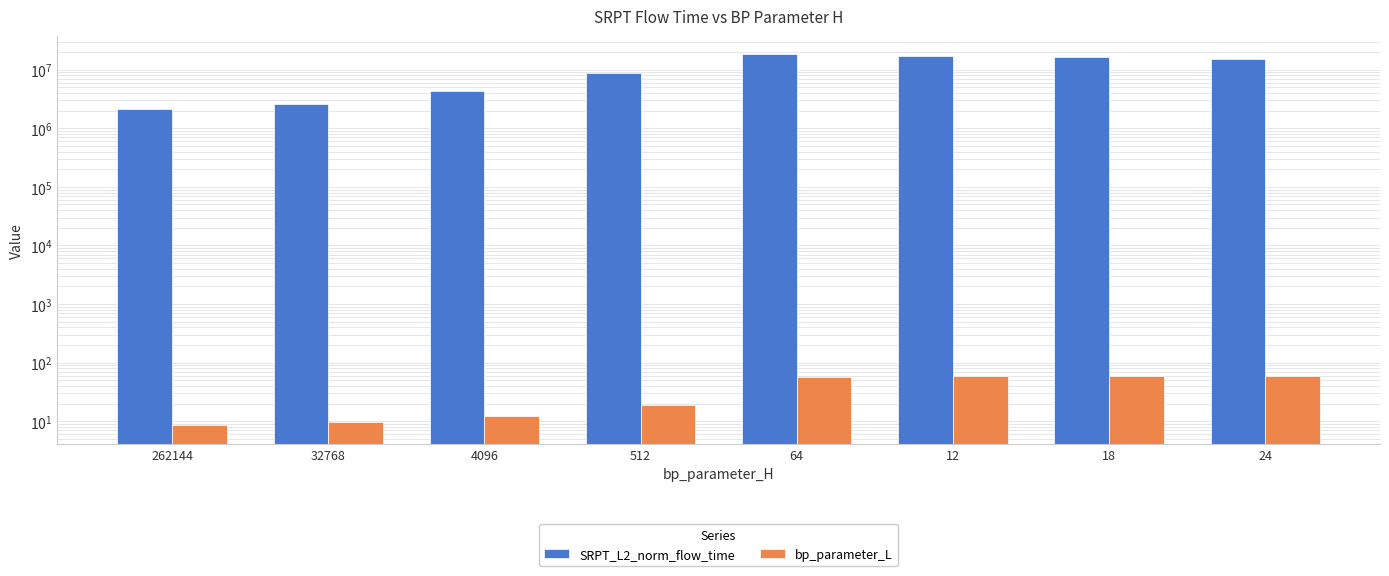

Reading left to right, transcribe all the data shown in this chart.

SRPT_L2_norm_flow_time: 2157594.0	2633589.1	4258302.5	8753338.6	18108659.0	16806639.6	16099522.9	15317311.0
bp_parameter_L: 8.5	9.8	12.4	18.9	56.3	60.0	60.0	60.0